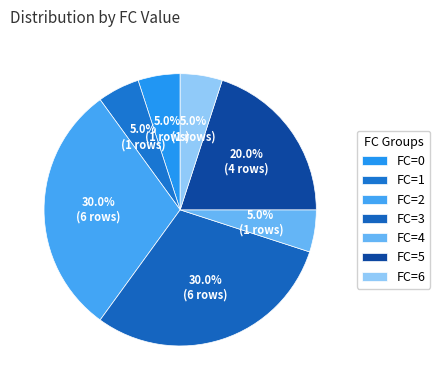

How many slices are in this pie chart?

7